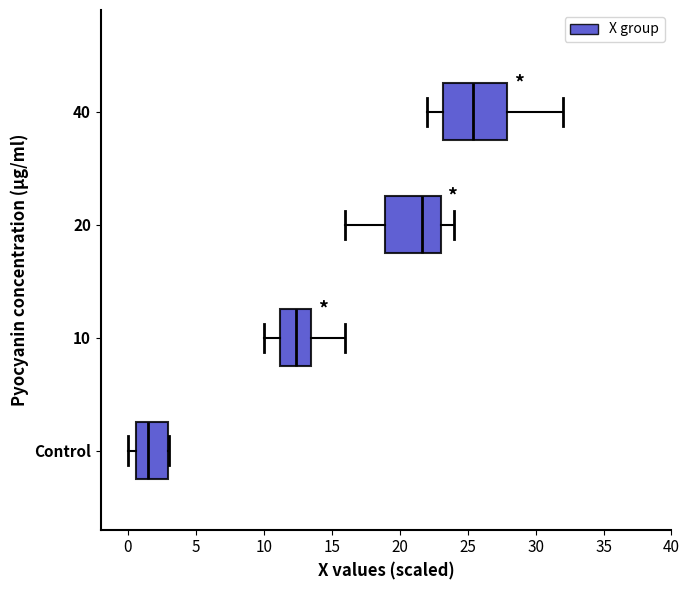

Where is the right edge of the box for 20 on the x-axis? The values are not printed on the chart, so give them approximately, as read against the axis.

23.0